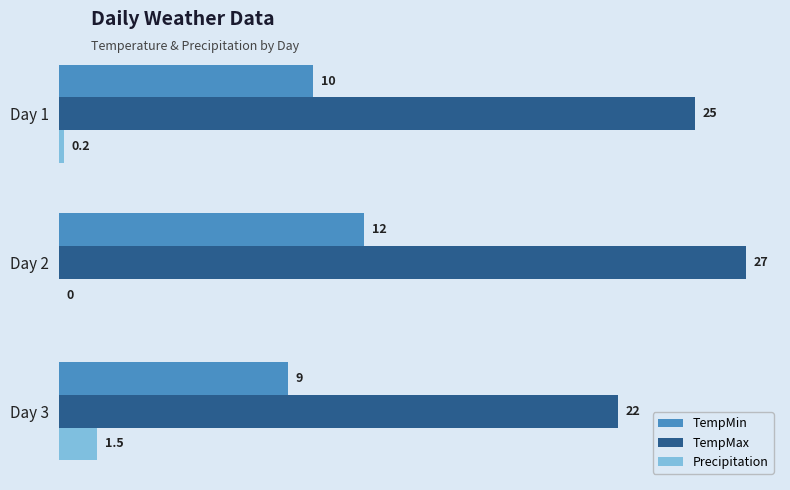

Which series has the largest range (max minus min)?

TempMax